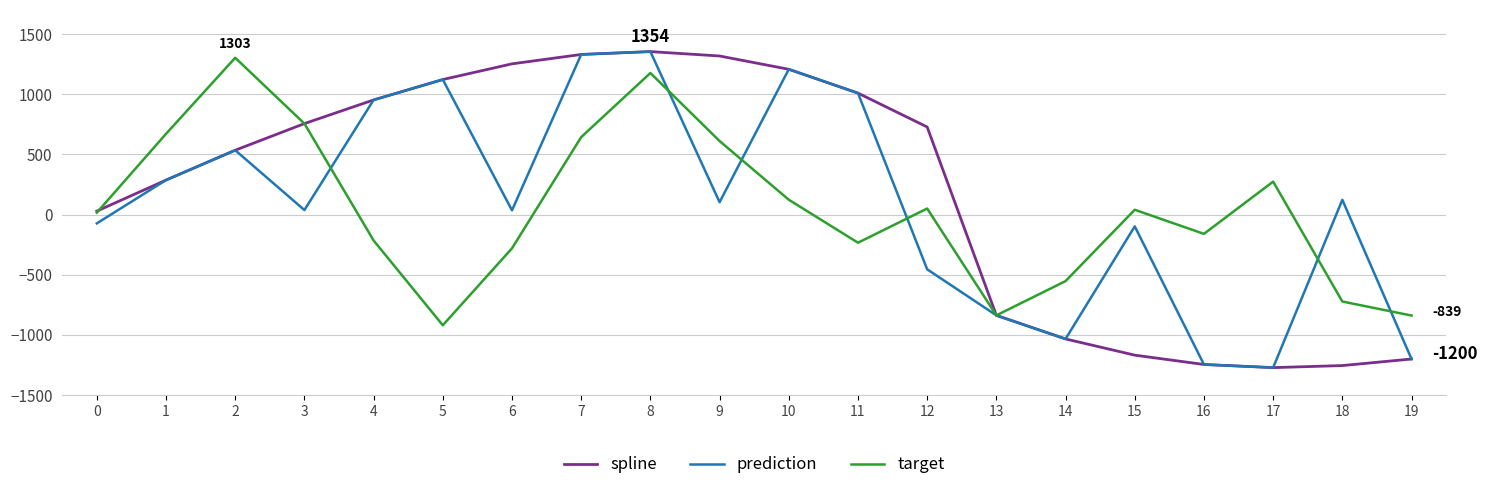

Is this an area chart (filled region under the line)?

No